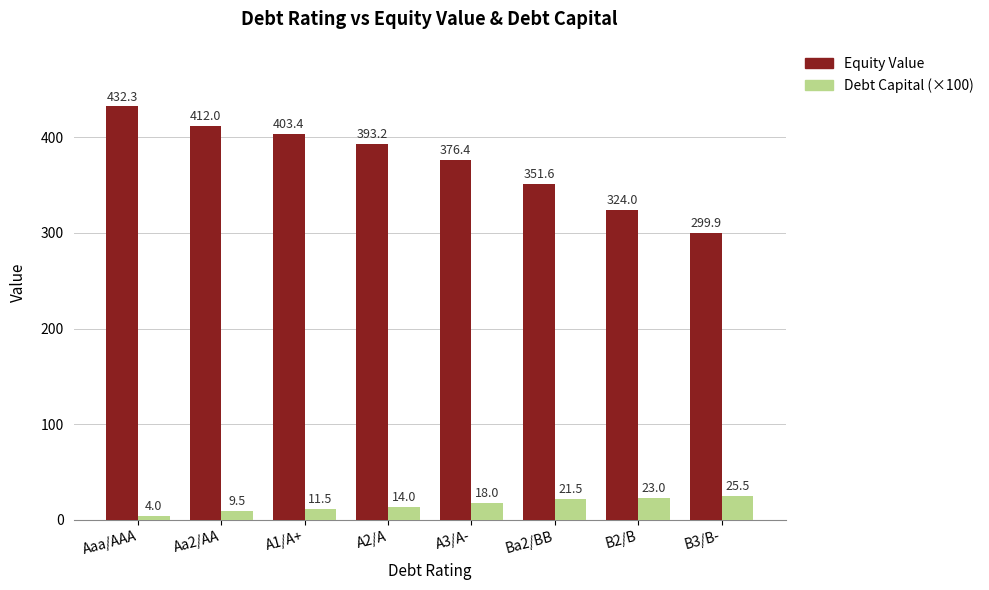

How many groups of bars are there?

8